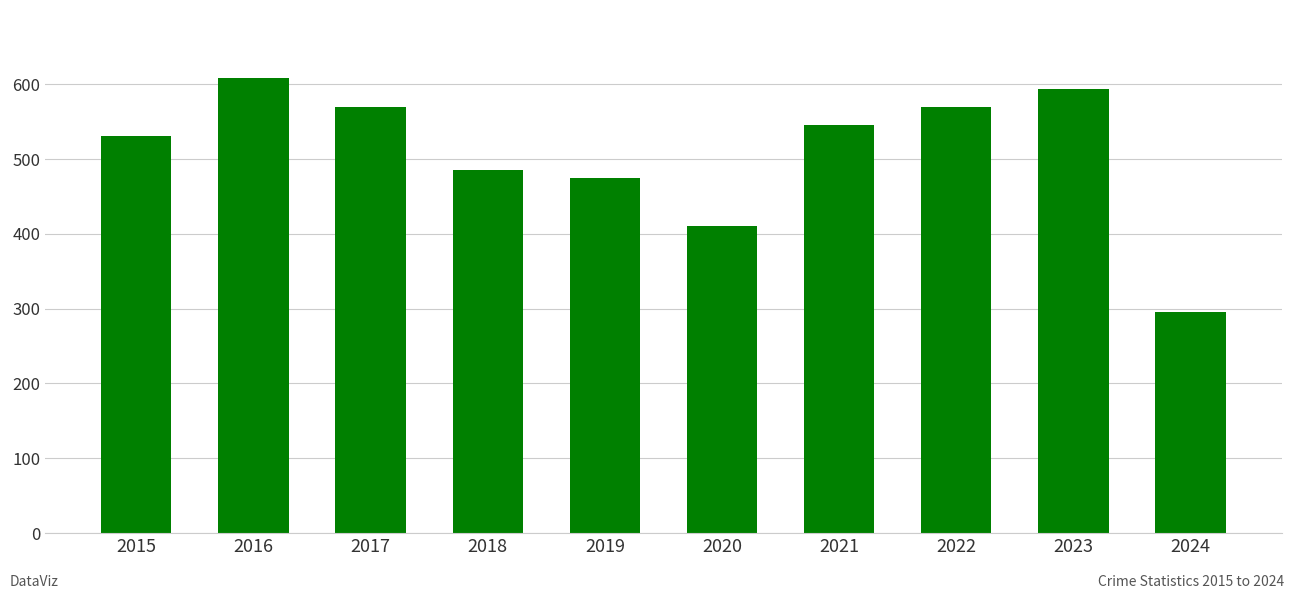

Reading left to right, what are all the values shown in this chart?

2015=531	2016=608	2017=569	2018=485	2019=474	2020=410	2021=545	2022=569	2023=593	2024=295